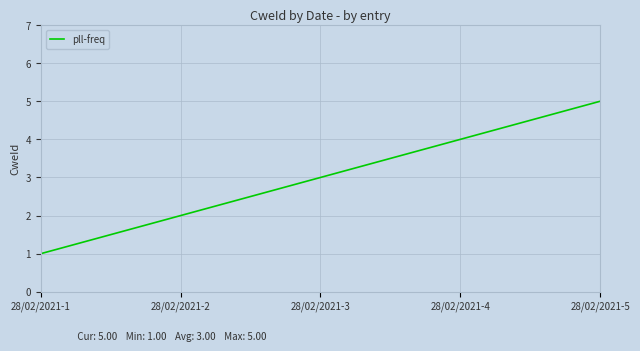

Reading left to right, extract all data points from this chart.

28/02/2021-1=1	28/02/2021-2=2	28/02/2021-3=3	28/02/2021-4=4	28/02/2021-5=5